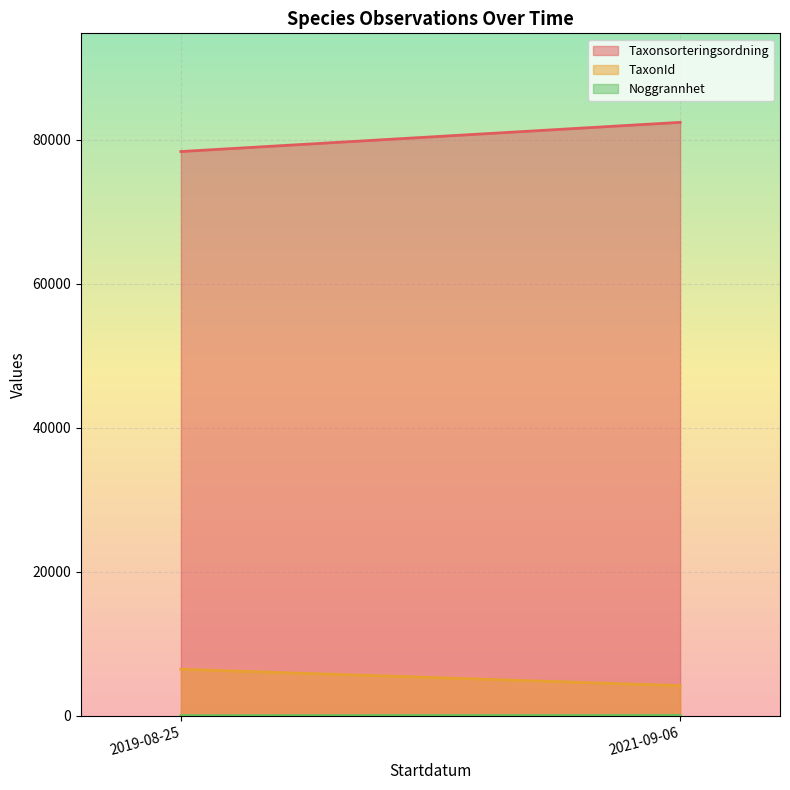

What are all the series names shown in the legend?

Taxonsorteringsordning, TaxonId, Noggrannhet